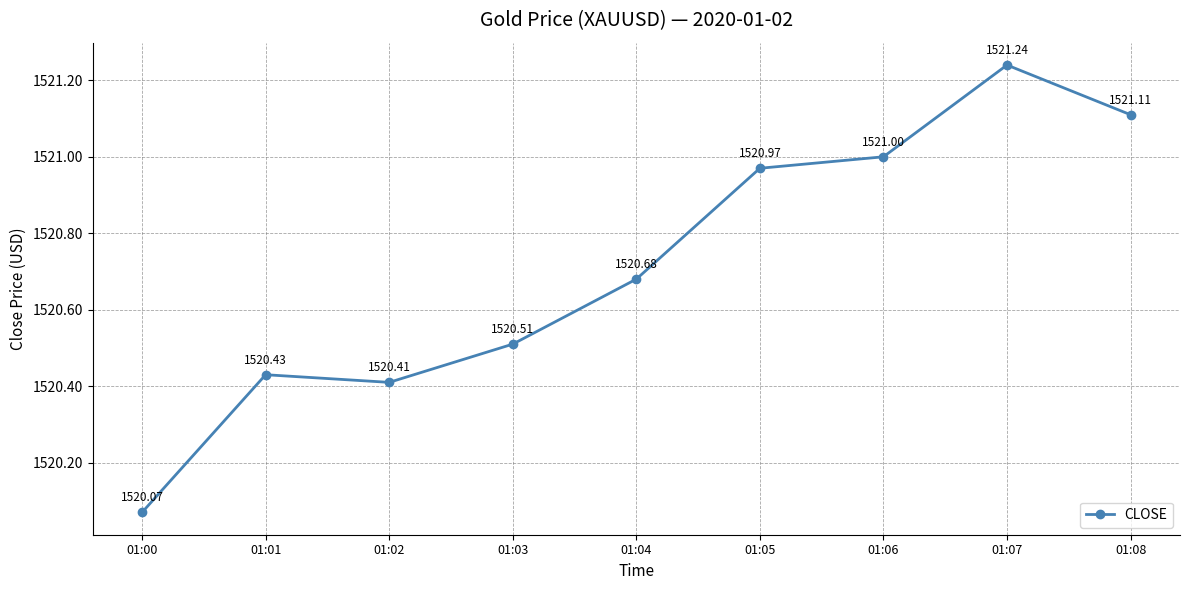

What is the change in value from 01:01 to 01:07?

+0.8